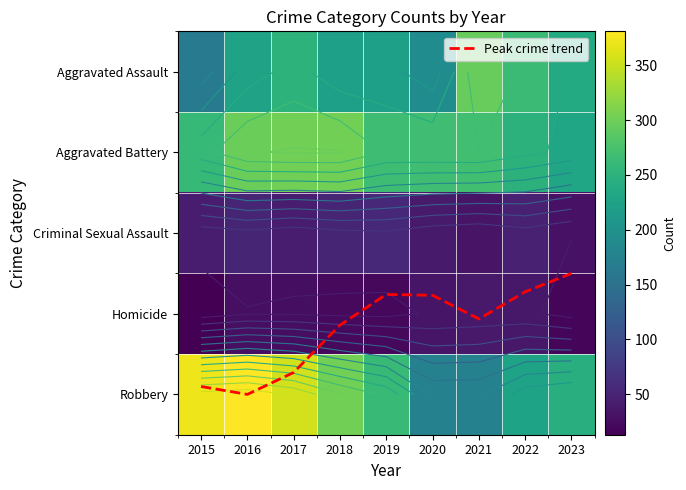

Is it true that Aggravated Assault equals 88.0 at 2019?

False